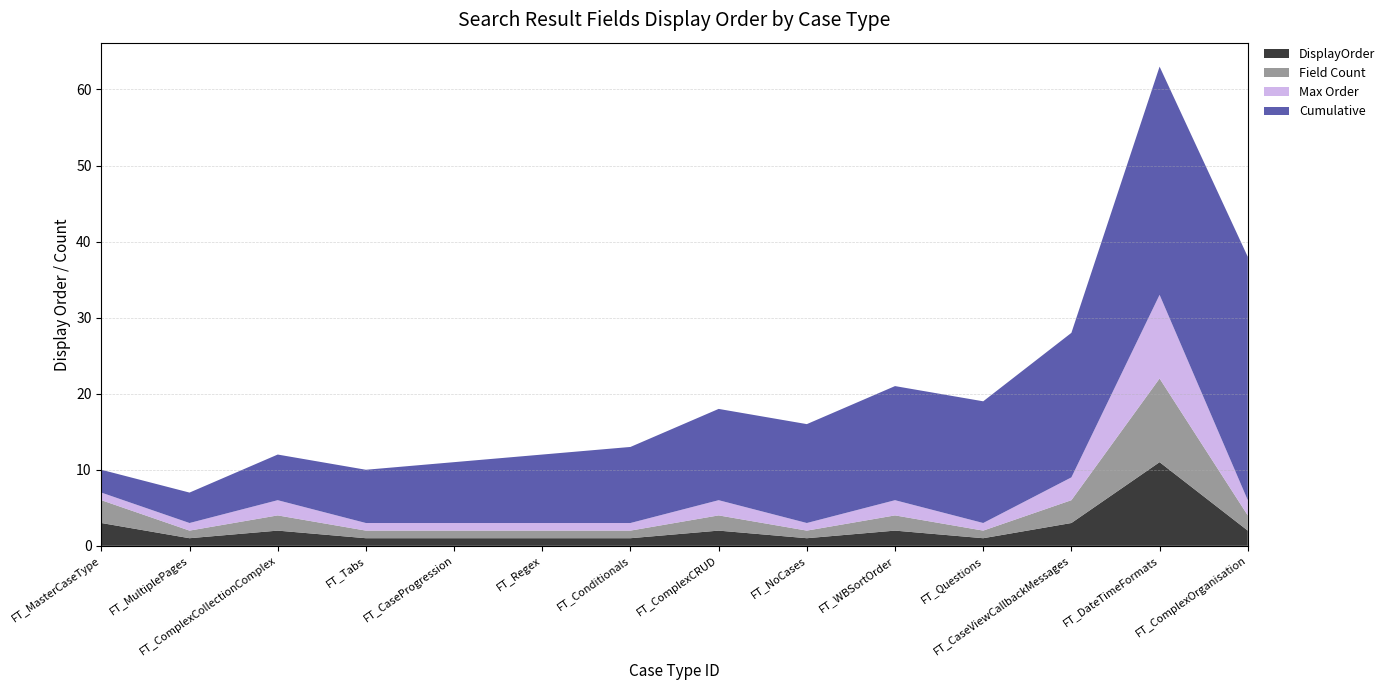

Reading left to right, extract all data points from this chart.

DisplayOrder: FT_MasterCaseType=3	FT_MultiplePages=1	FT_ComplexCollectionComplex=2	FT_Tabs=1	FT_CaseProgression=1	FT_Regex=1	FT_Conditionals=1	FT_ComplexCRUD=2	FT_NoCases=1	FT_WBSortOrder=2	FT_Questions=1	FT_CaseViewCallbackMessages=3	FT_DateTimeFormats=11	FT_ComplexOrganisation=2
Field Count: FT_MasterCaseType=3	FT_MultiplePages=1	FT_ComplexCollectionComplex=2	FT_Tabs=1	FT_CaseProgression=1	FT_Regex=1	FT_Conditionals=1	FT_ComplexCRUD=2	FT_NoCases=1	FT_WBSortOrder=2	FT_Questions=1	FT_CaseViewCallbackMessages=3	FT_DateTimeFormats=11	FT_ComplexOrganisation=2
Max Order: FT_MasterCaseType=1	FT_MultiplePages=1	FT_ComplexCollectionComplex=2	FT_Tabs=1	FT_CaseProgression=1	FT_Regex=1	FT_Conditionals=1	FT_ComplexCRUD=2	FT_NoCases=1	FT_WBSortOrder=2	FT_Questions=1	FT_CaseViewCallbackMessages=3	FT_DateTimeFormats=11	FT_ComplexOrganisation=2
Cumulative: FT_MasterCaseType=3	FT_MultiplePages=4	FT_ComplexCollectionComplex=6	FT_Tabs=7	FT_CaseProgression=8	FT_Regex=9	FT_Conditionals=10	FT_ComplexCRUD=12	FT_NoCases=13	FT_WBSortOrder=15	FT_Questions=16	FT_CaseViewCallbackMessages=19	FT_DateTimeFormats=30	FT_ComplexOrganisation=32